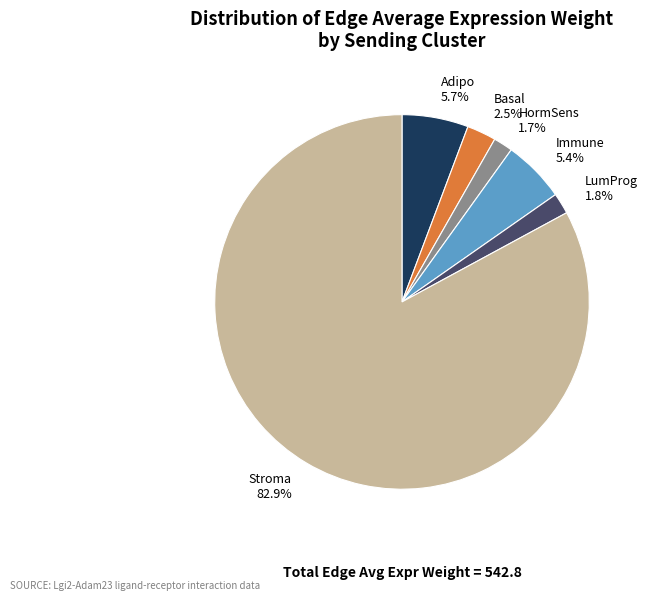

To the nearest percent, what is the difference between the Basal and Stroma slice percentages?

80%